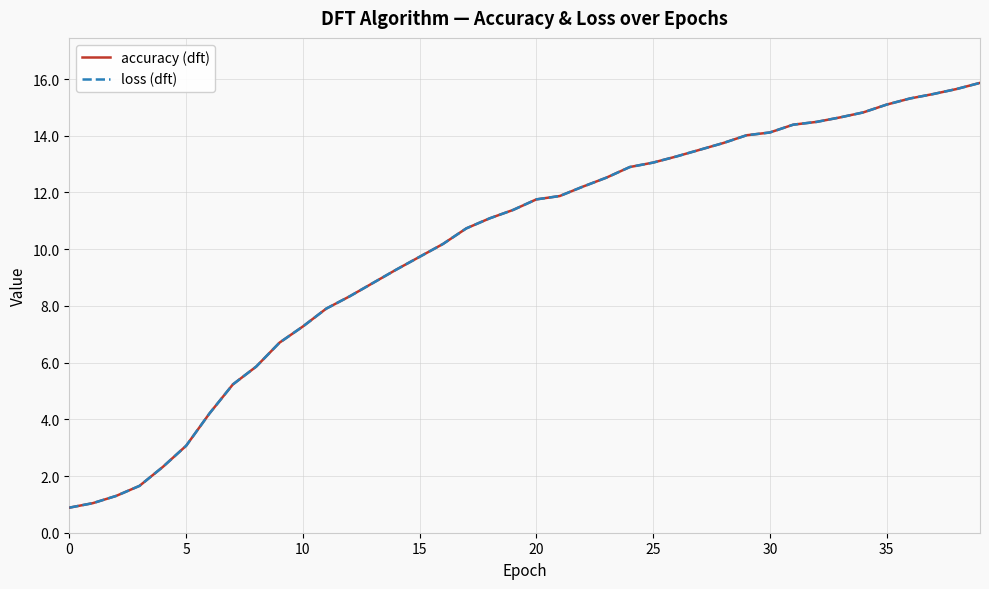

True or false: loss (dft) and accuracy (dft) intersect in this chart.

False